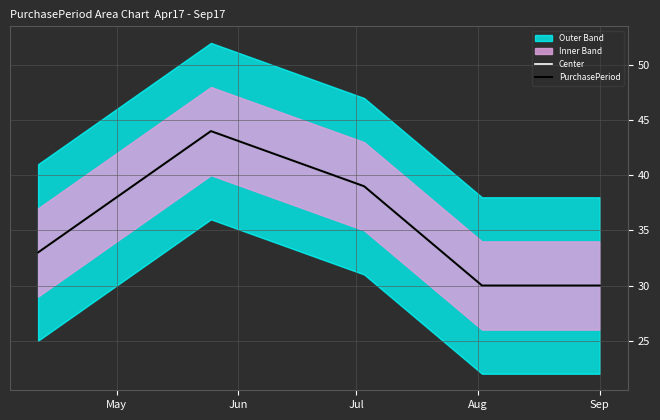

At Jul, list the series in order from largest to smallest.

Center, PurchasePeriod